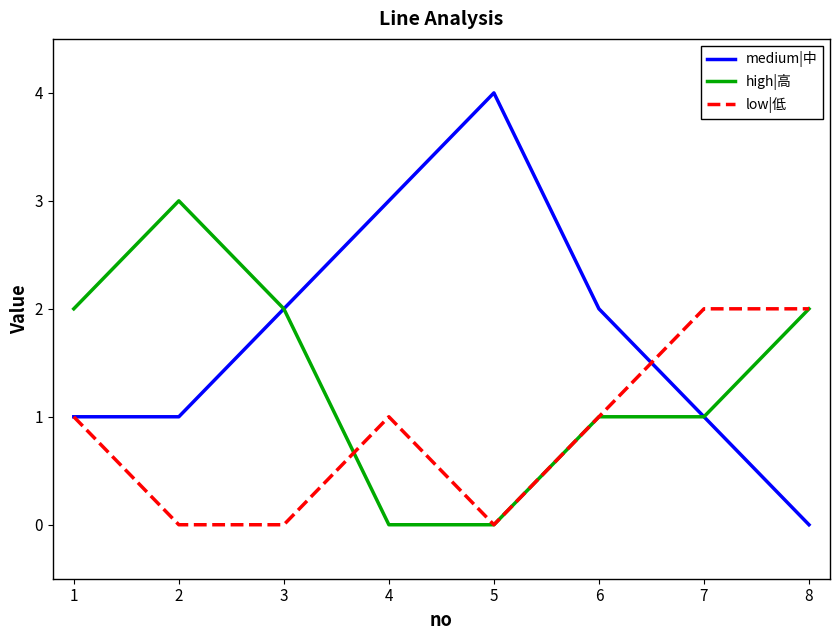

Which label corresponds to the largest value in the chart?

5